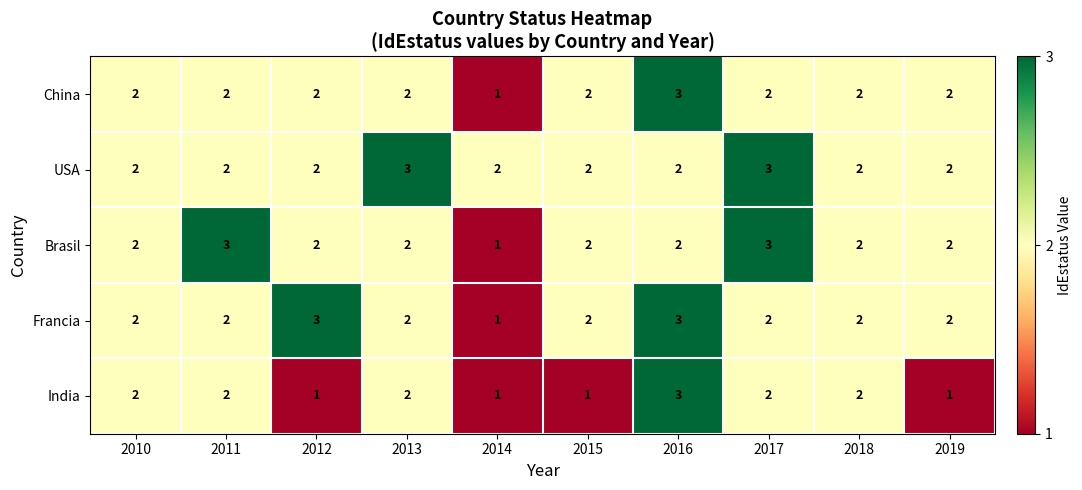

How many series are shown in this chart?

5